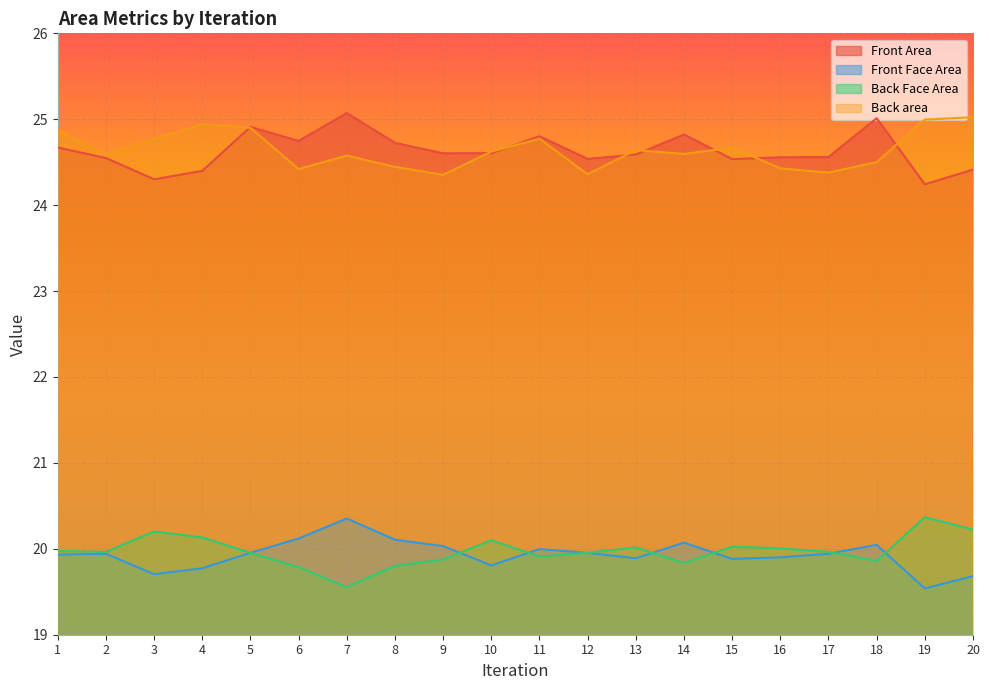

What are all the series names shown in the legend?

Front Area, Front Face Area, Back Face Area, Back area